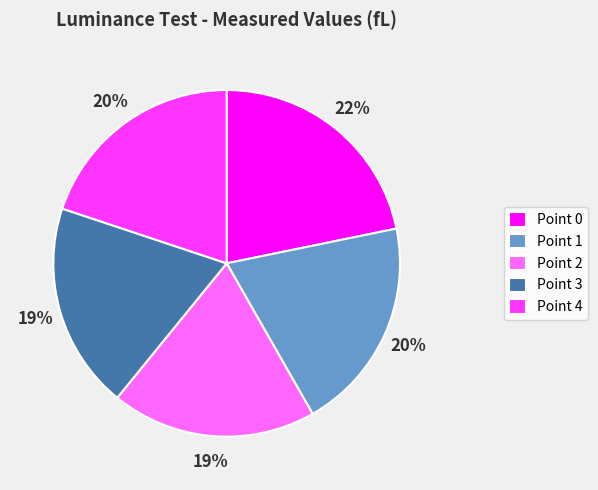

Approximately how many times larger is the value at Point 0 compared to Point 4?

1.1